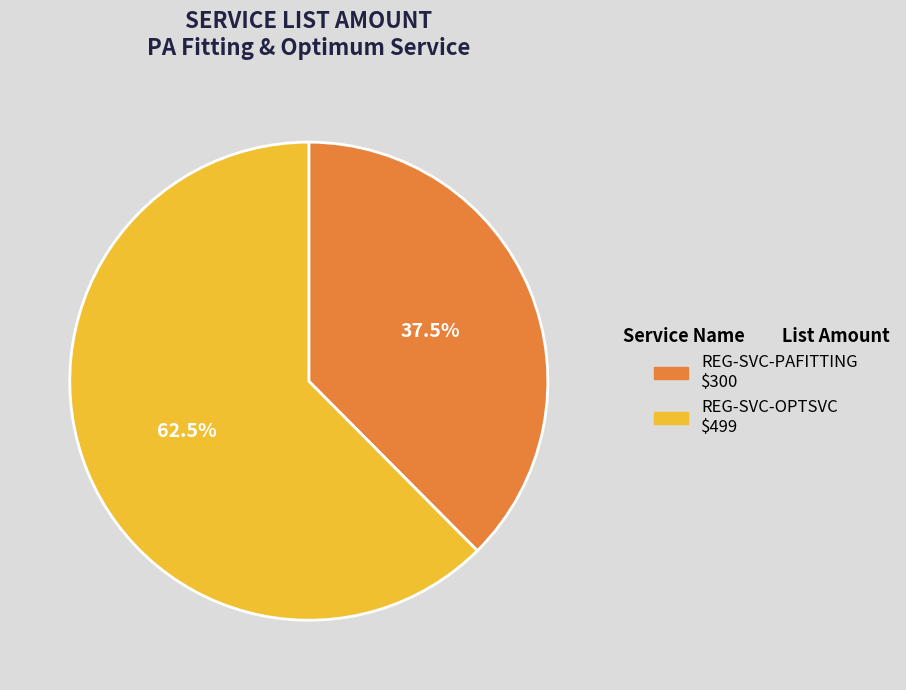

What portion of the pie excludes REG-SVC-PAFITTING?

62.5%